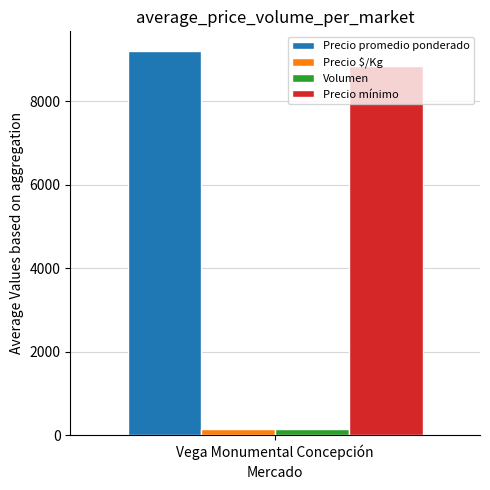

Which series has the widest spread of values?

Precio promedio ponderado